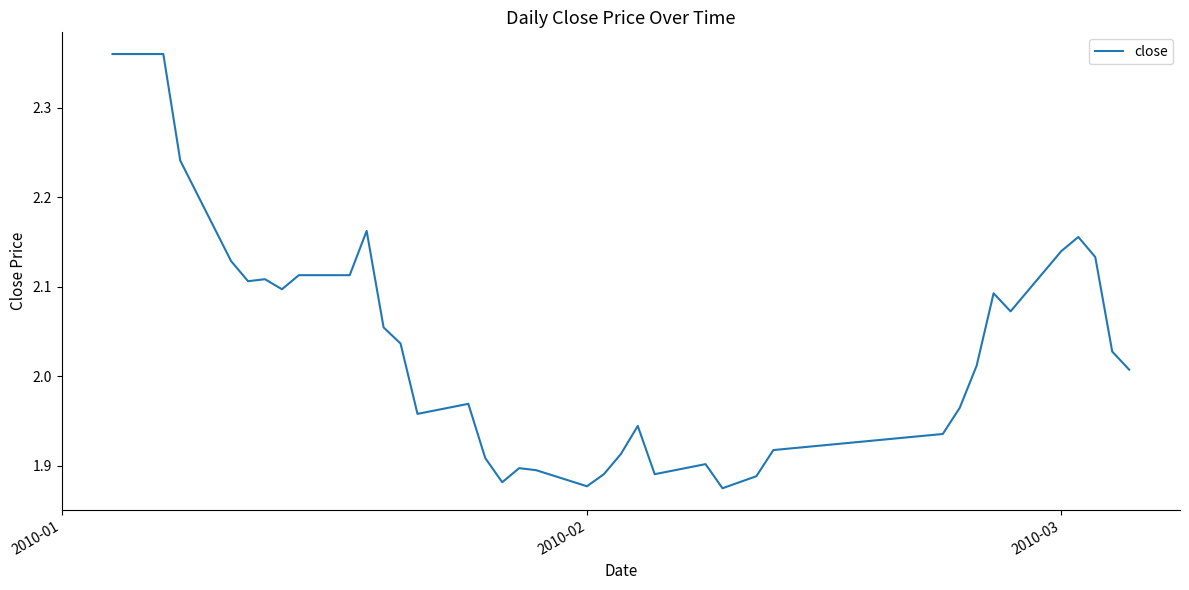

What is the sum of all values?

81.6